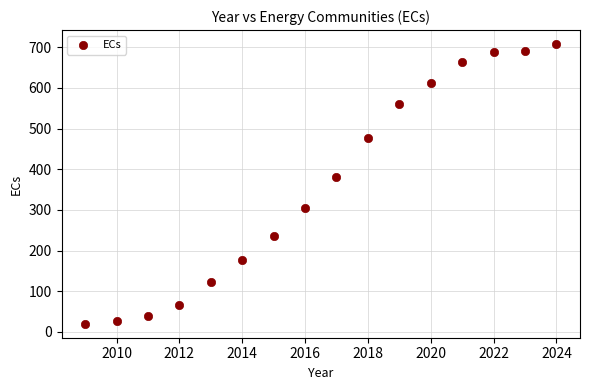

What is the range of Y values (max minus min)?

688